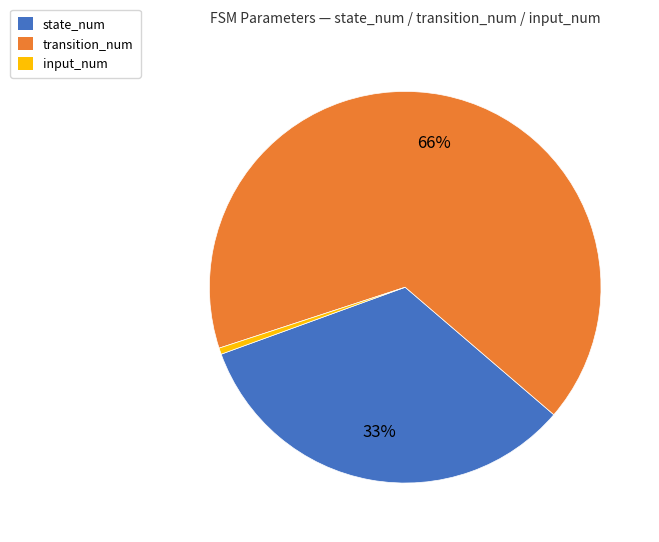

Which slice is the smallest?

input_num